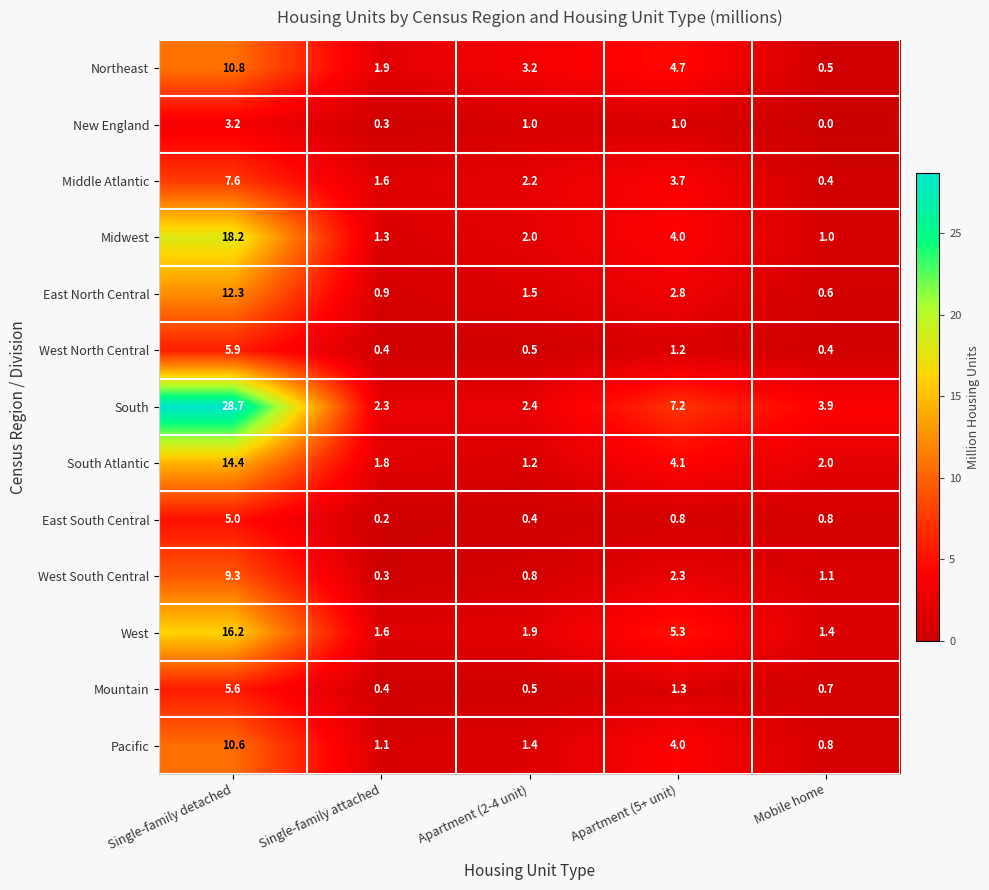

The Pacific series shows 4.0 at Apartment (5+ unit). True or false?

True